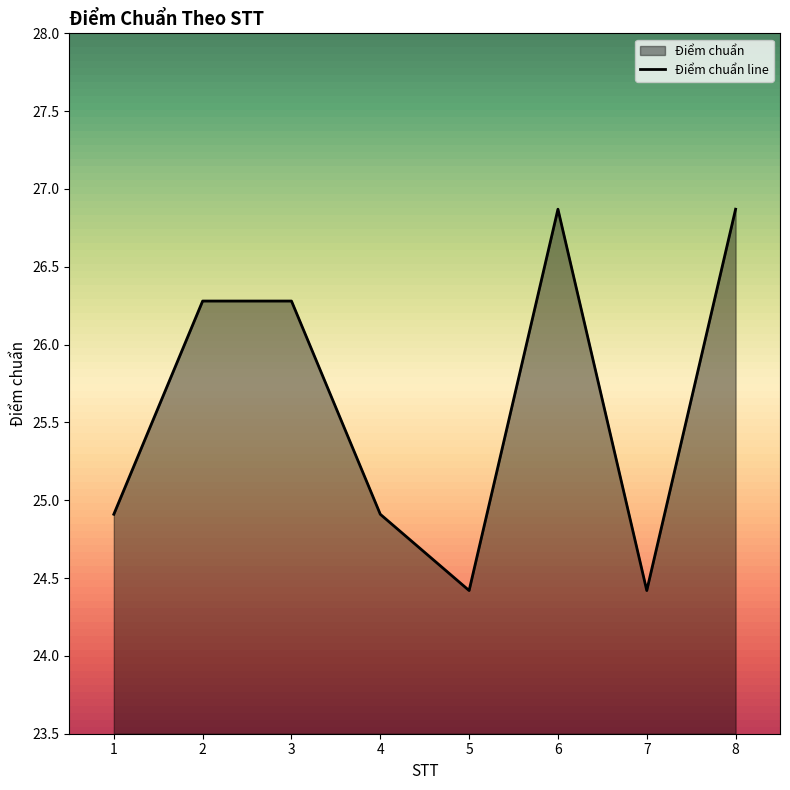

Rank the categories by value from highest to lowest.

6, 8, 2, 3, 1, 4, 5, 7